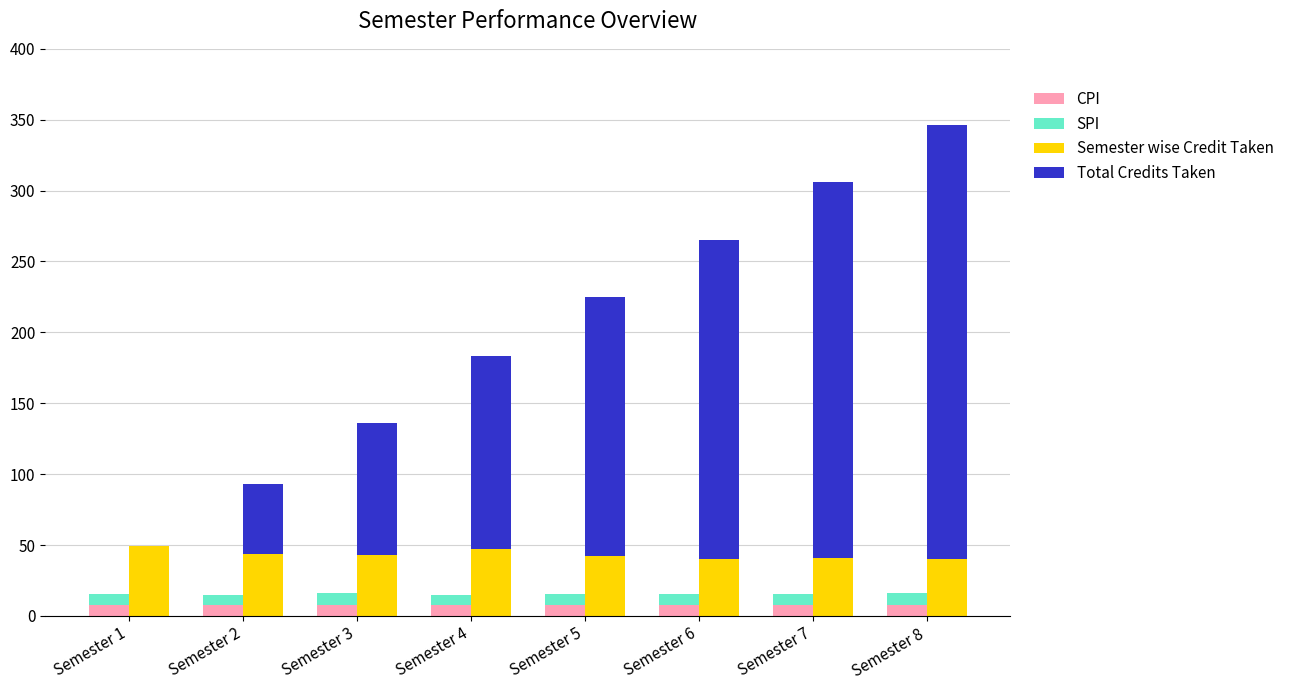

What are all the series names shown in the legend?

CPI, SPI, Semester wise Credit Taken, Total Credits Taken